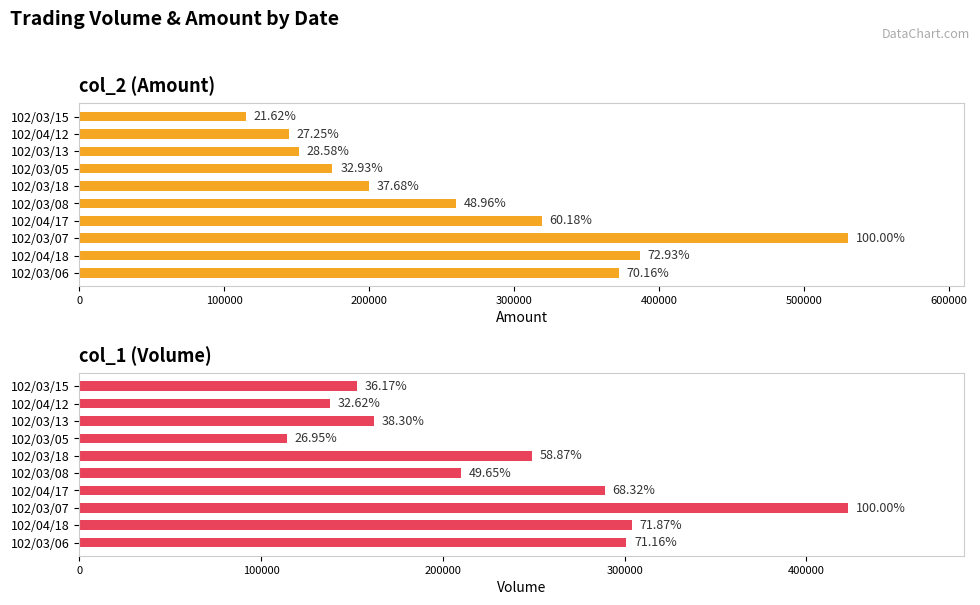

The col_2 (Amount) series shows 429008 at 102/03/08. True or false?

False